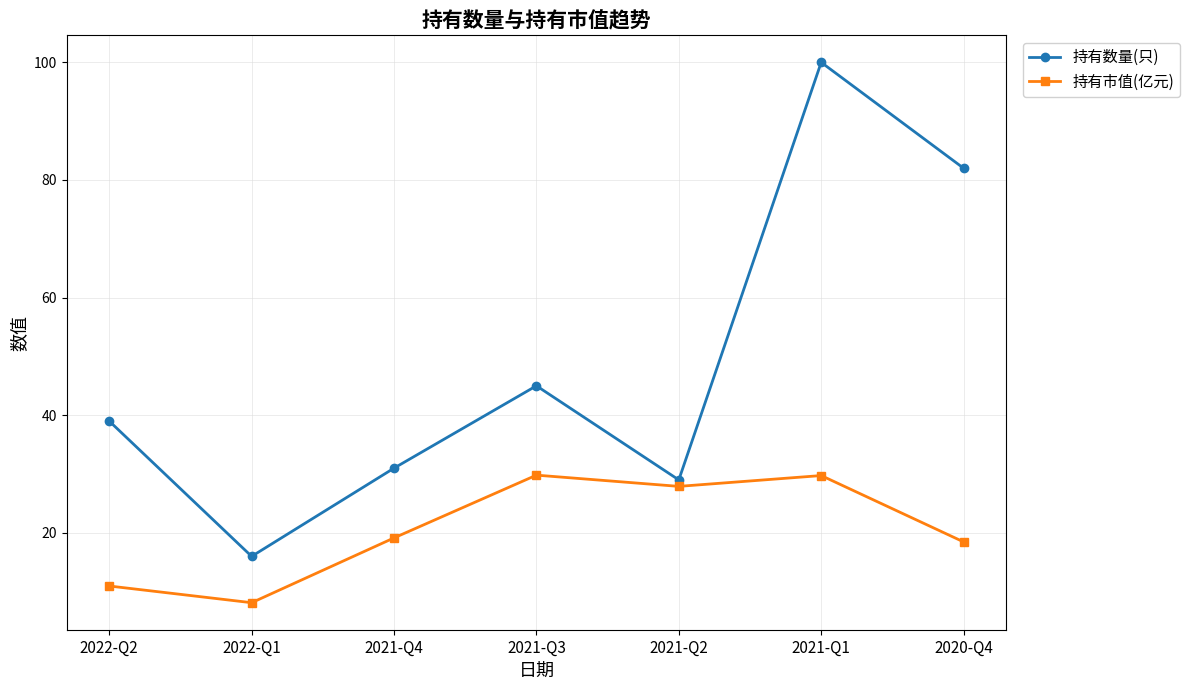

What is the value of the 持有市值(亿元) point at the 1st from the left?

11.0